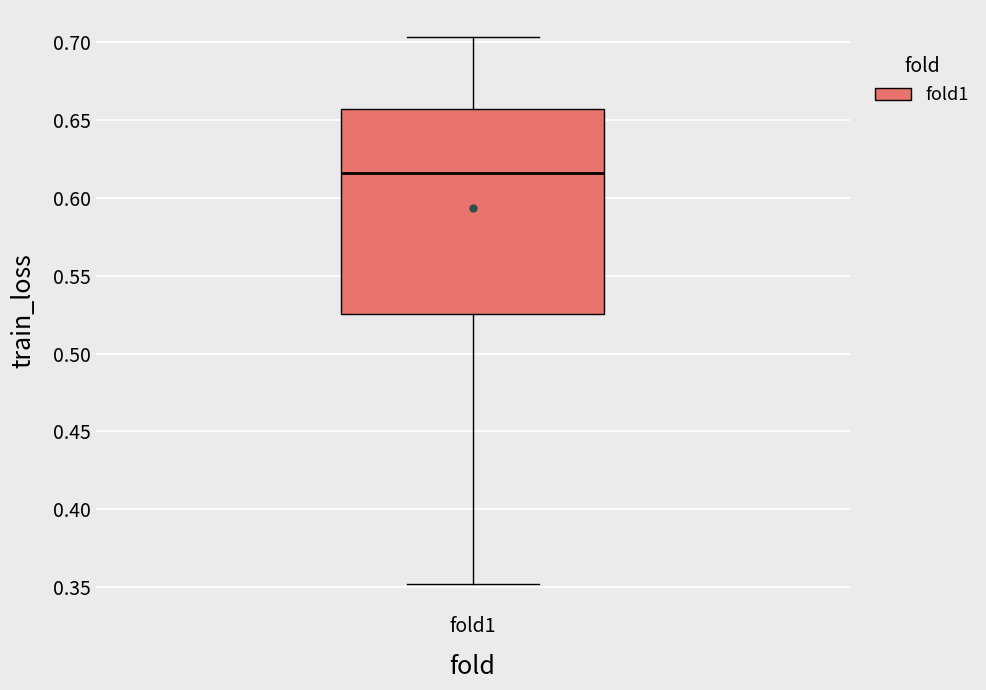

Where is the lower edge of the box for fold1 on the y-axis? The values are not printed on the chart, so give them approximately, as read against the axis.

0.525